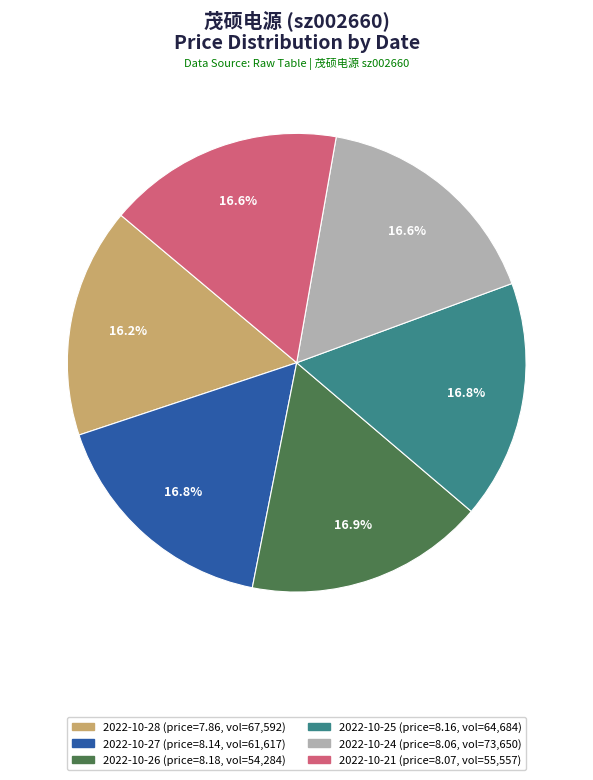

Combined, do 2022-10-27 and 2022-10-21 account for over 50%?

No